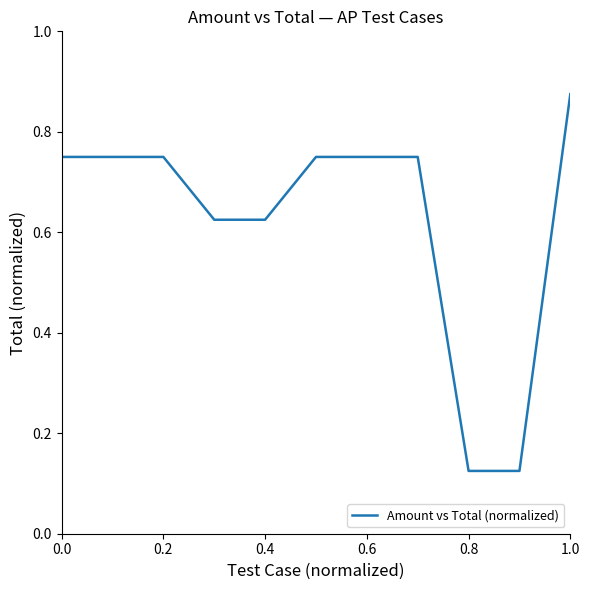

Is this an area chart (filled region under the line)?

No